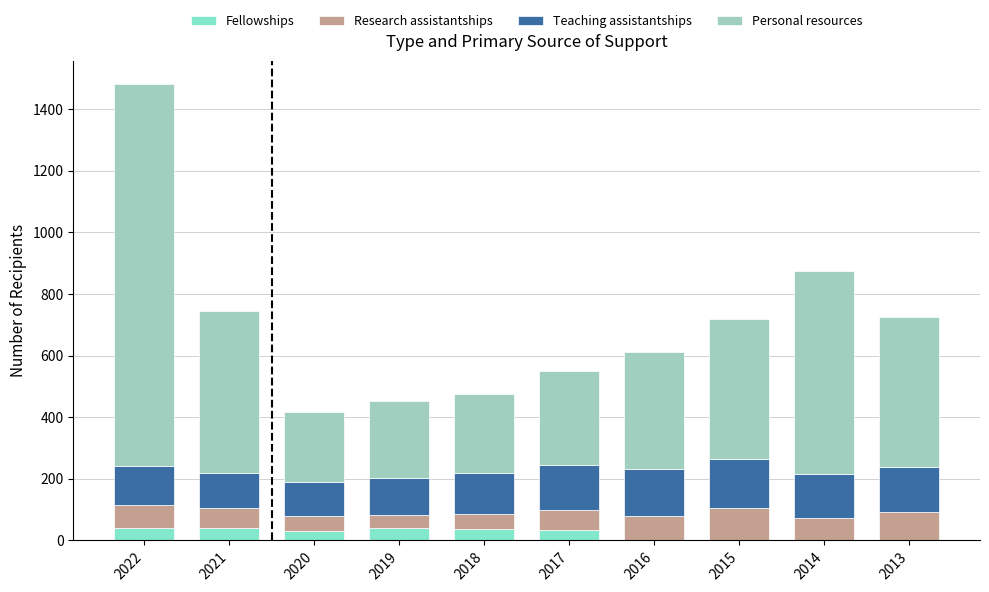

What is the total value across all series at 2019?

453